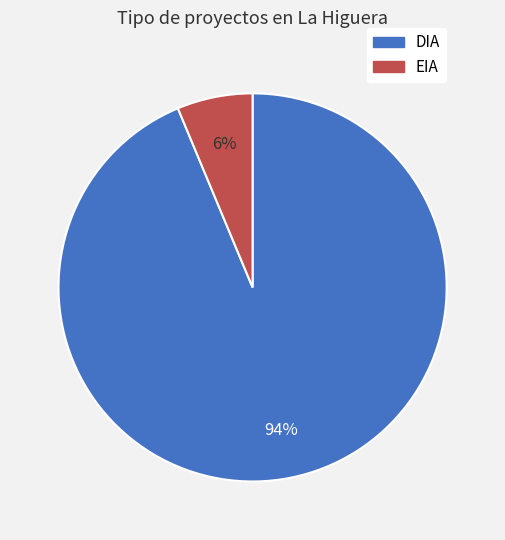

Do DIA and EIA together represent more than half of the pie?

Yes